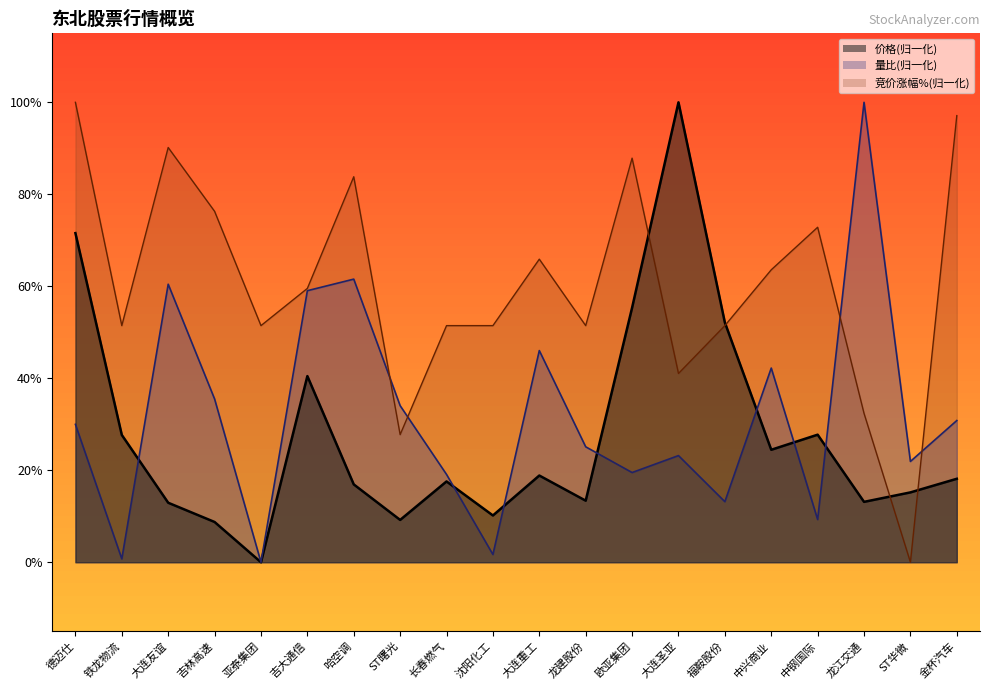

What is the average value of the 量比 series?

0.3